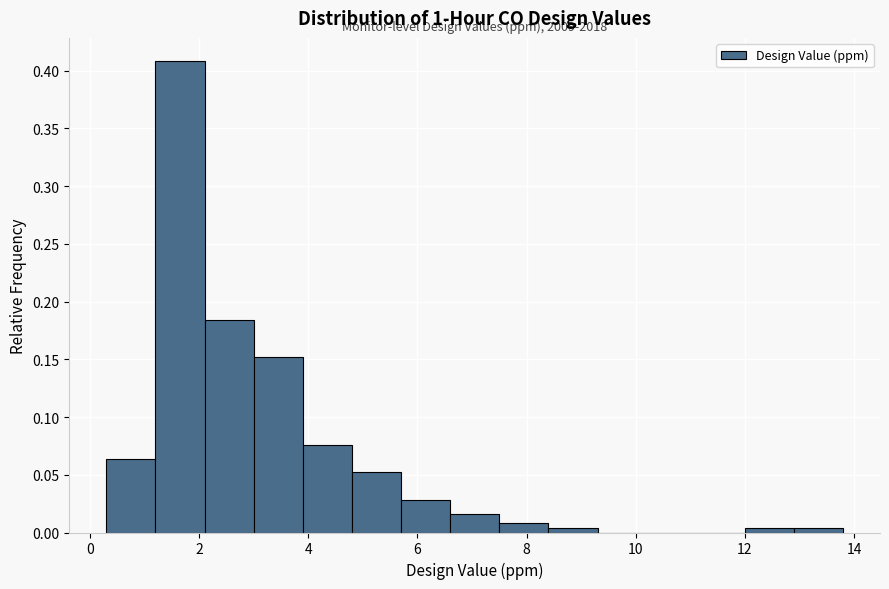

Which range on the x-axis has the tallest bar?

1.2 to 2.1